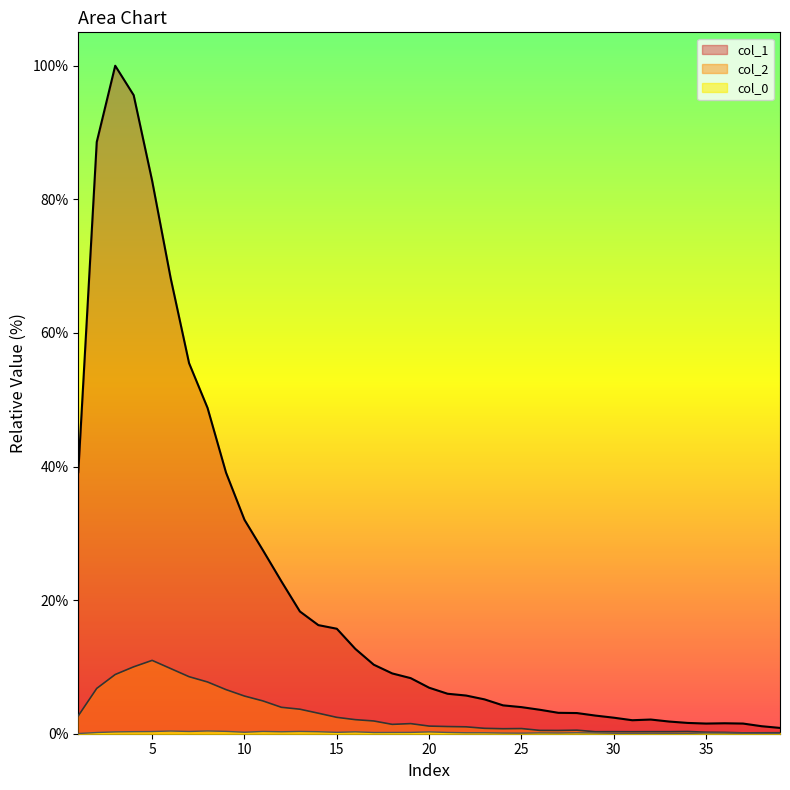

What is the spread (max minus min) of values at 22?

5.6